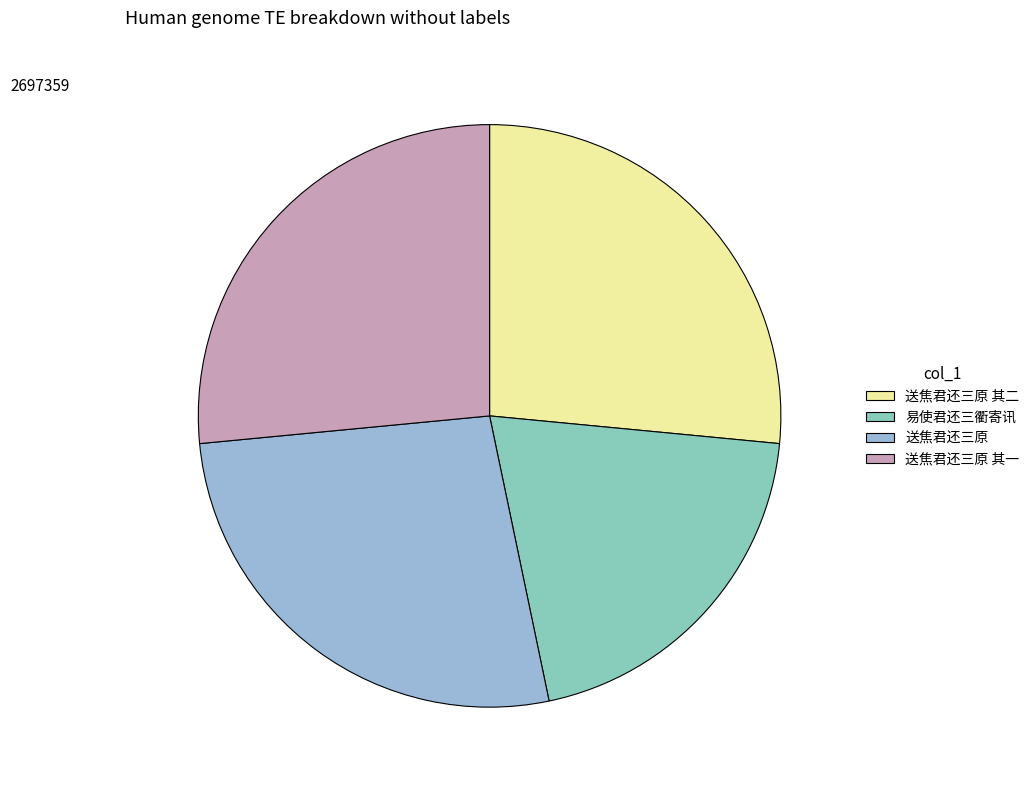

Count the number of slices in the pie.

4